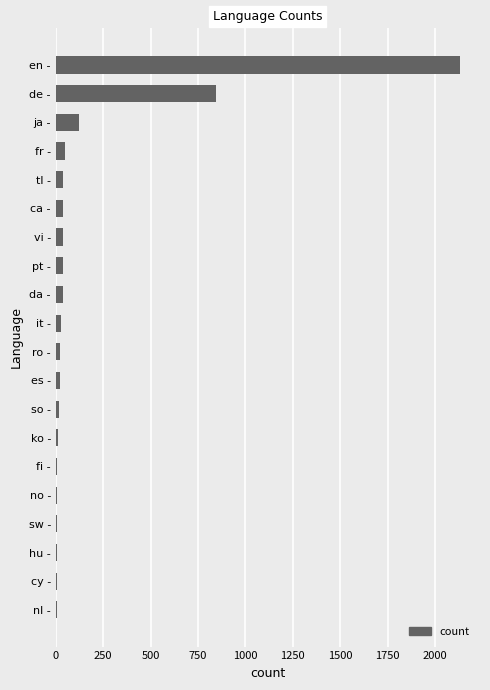

Between de - and es -, which is larger?

de -